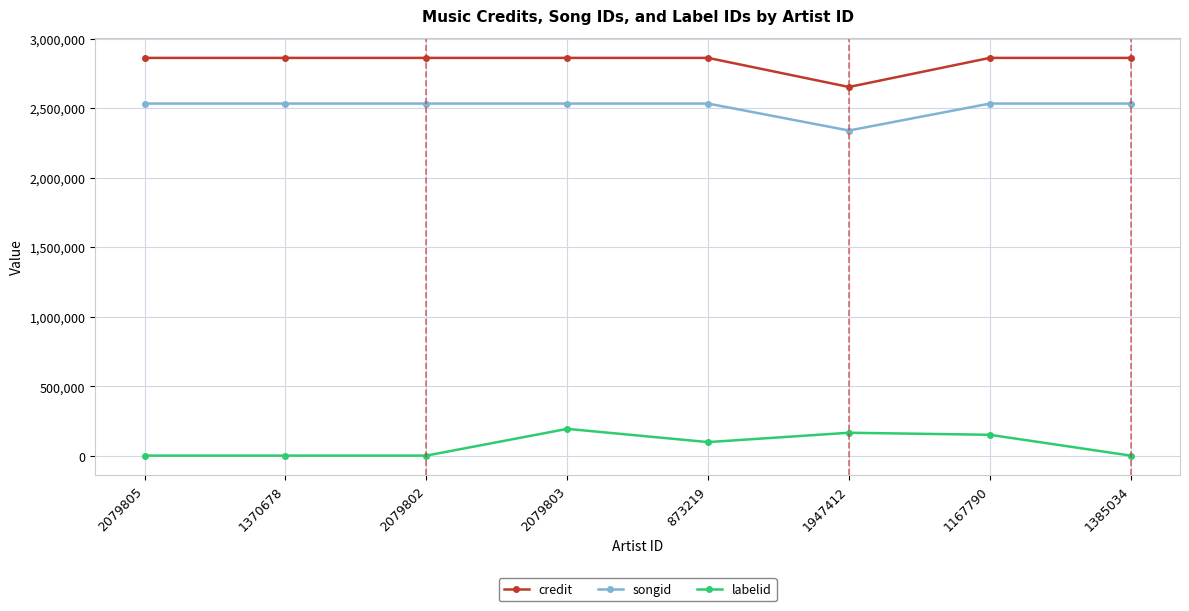

What is the spread (max minus min) of values at 2079803?

2666220